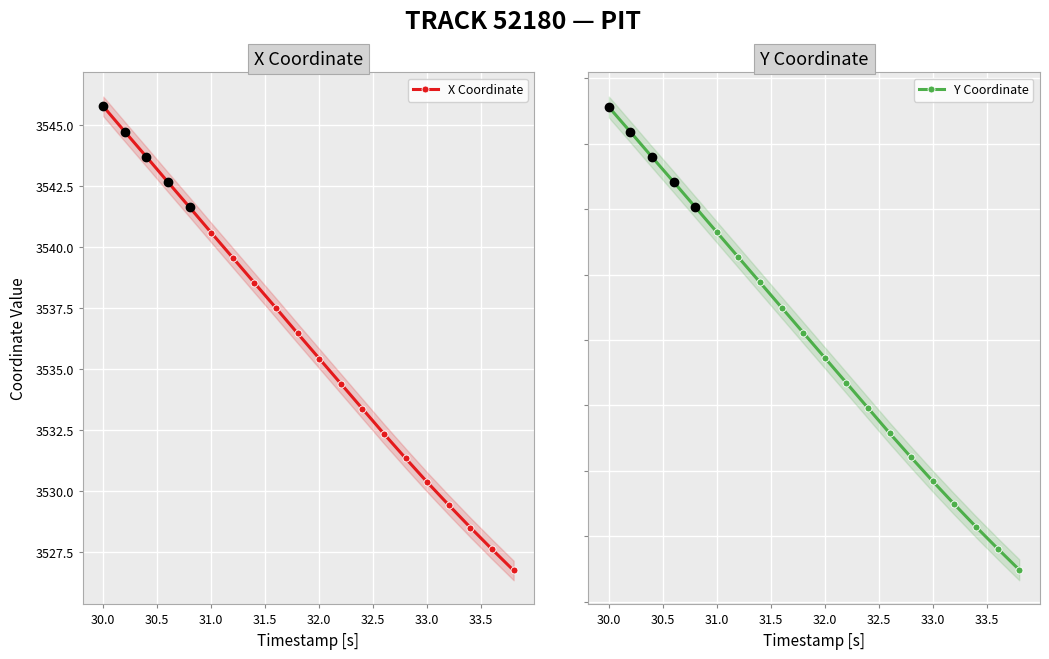

At which label does X Coordinate first exceed 3536?

30.0